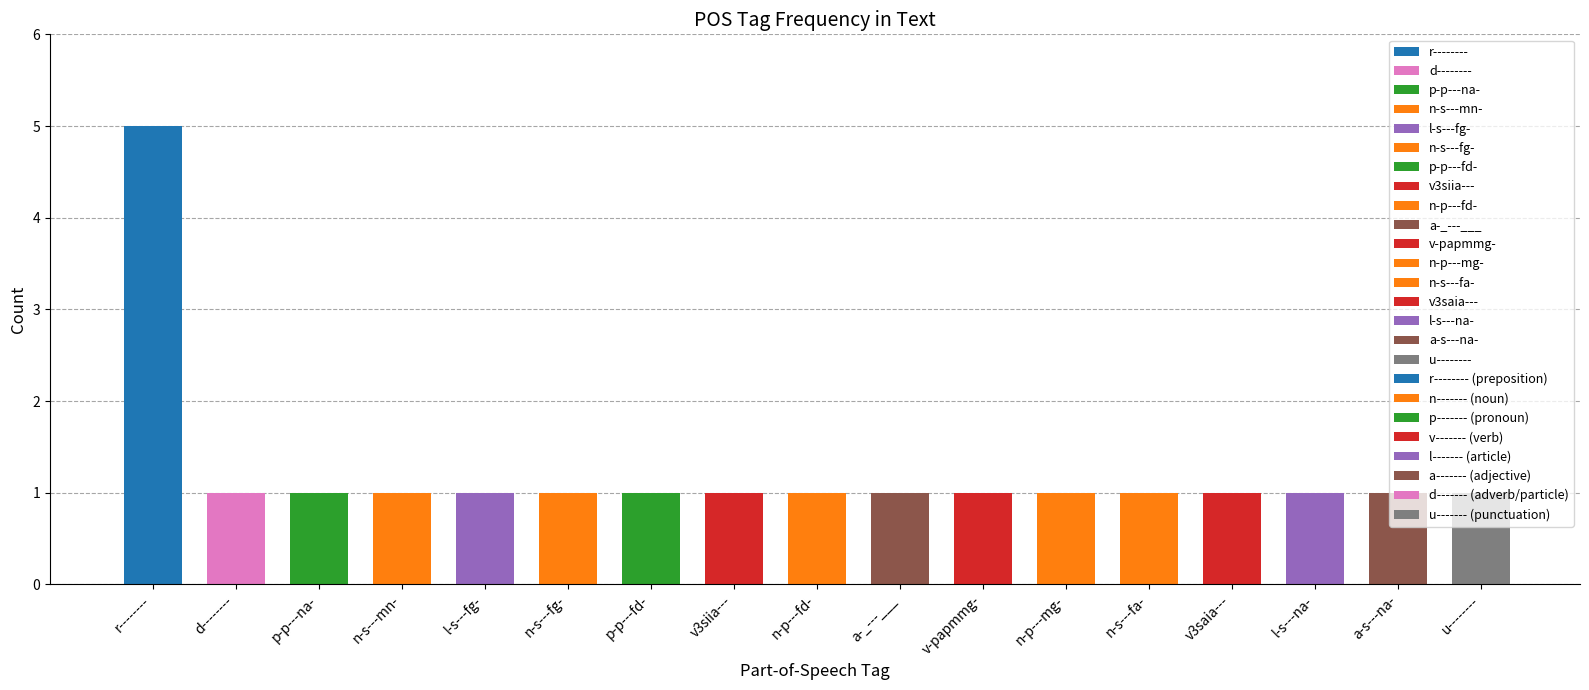

Between l-s---na- and u--------, which is larger?

l-s---na-